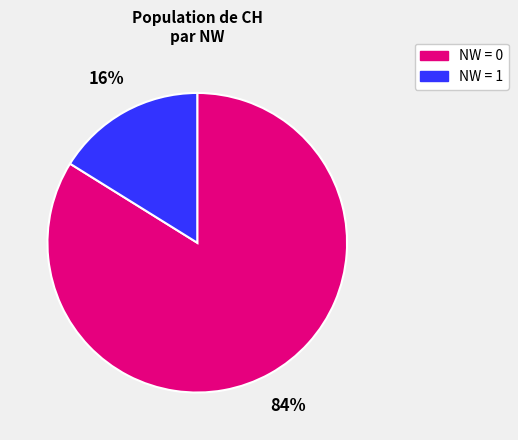

Is there any slice that represents more than half of the pie?

Yes